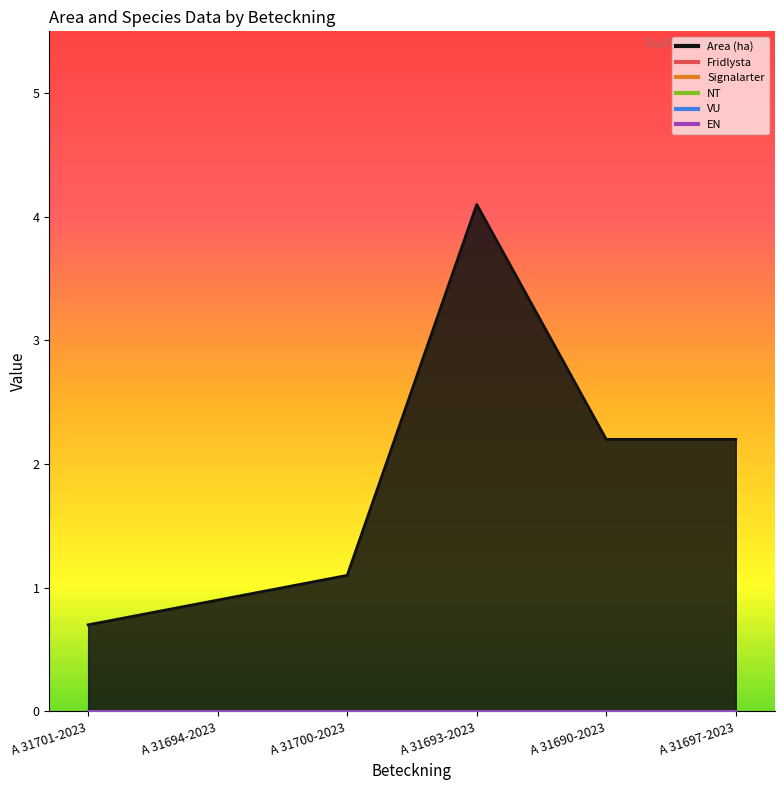

The value of Fridlysta at A 31694-2023 is 0.0. True or false?

True